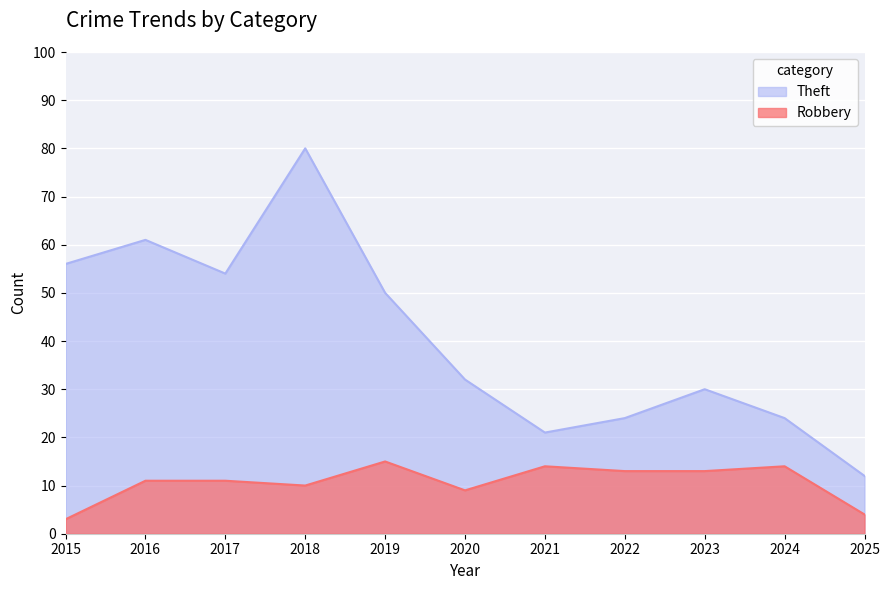

Is it true that Theft equals 17 at 2025?

False